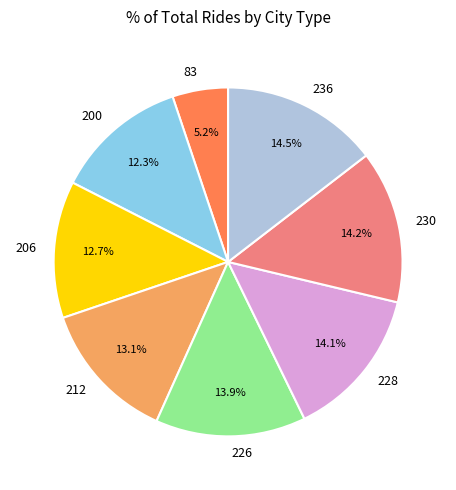

To the nearest percent, what portion does 200 represent?

12%